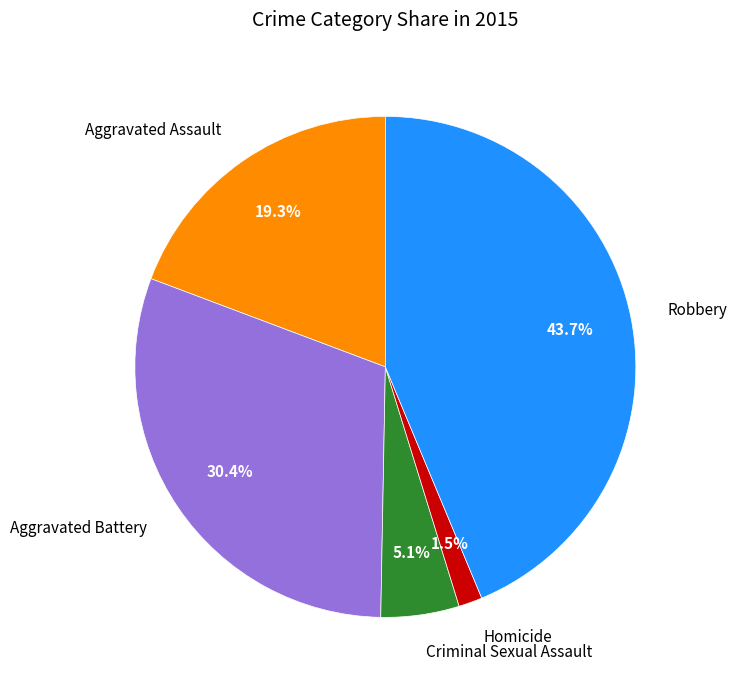

How many slices are in this pie chart?

5